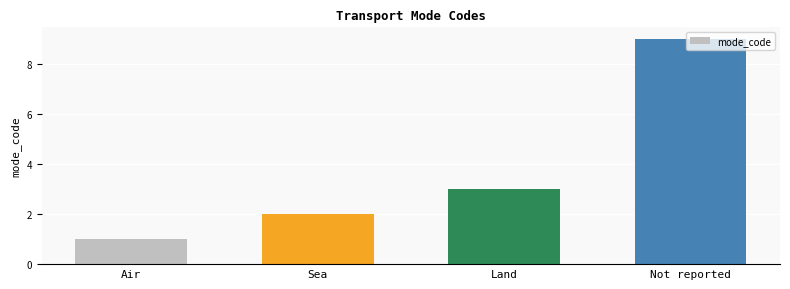

Reading right to left, extract all data points from this chart.

Not reported=9	Land=3	Sea=2	Air=1